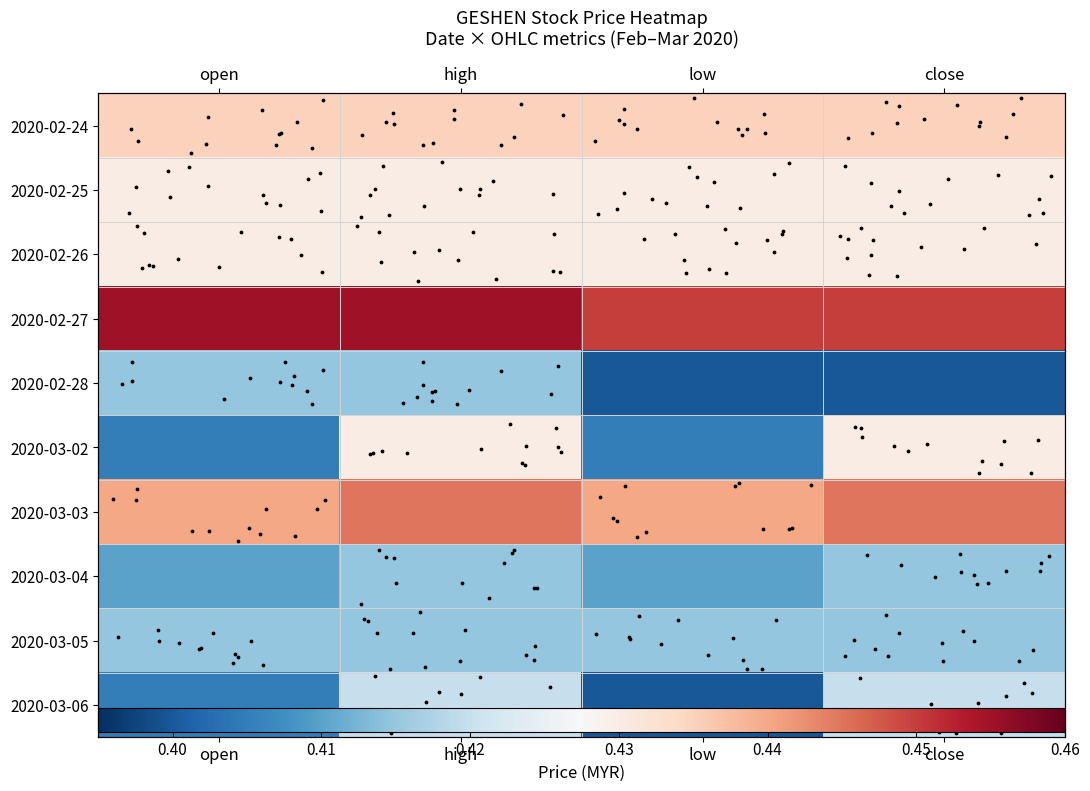

What is the total value across all series at close?

4.3